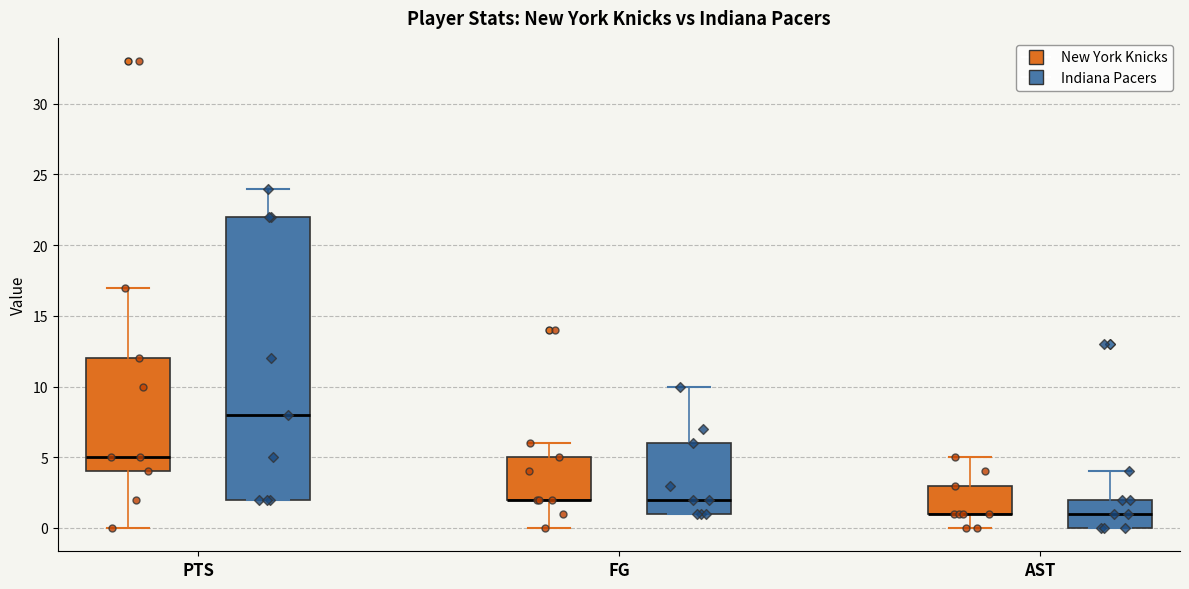

Where is the upper edge of the box for PTS (Indiana Pacers) on the y-axis? The values are not printed on the chart, so give them approximately, as read against the axis.

22